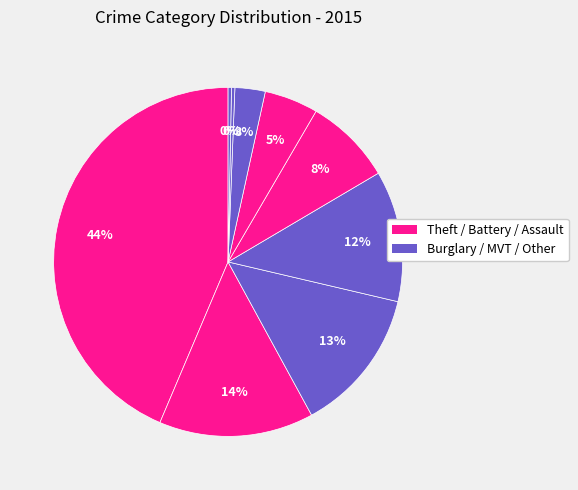

How many segments does this pie chart have?

9